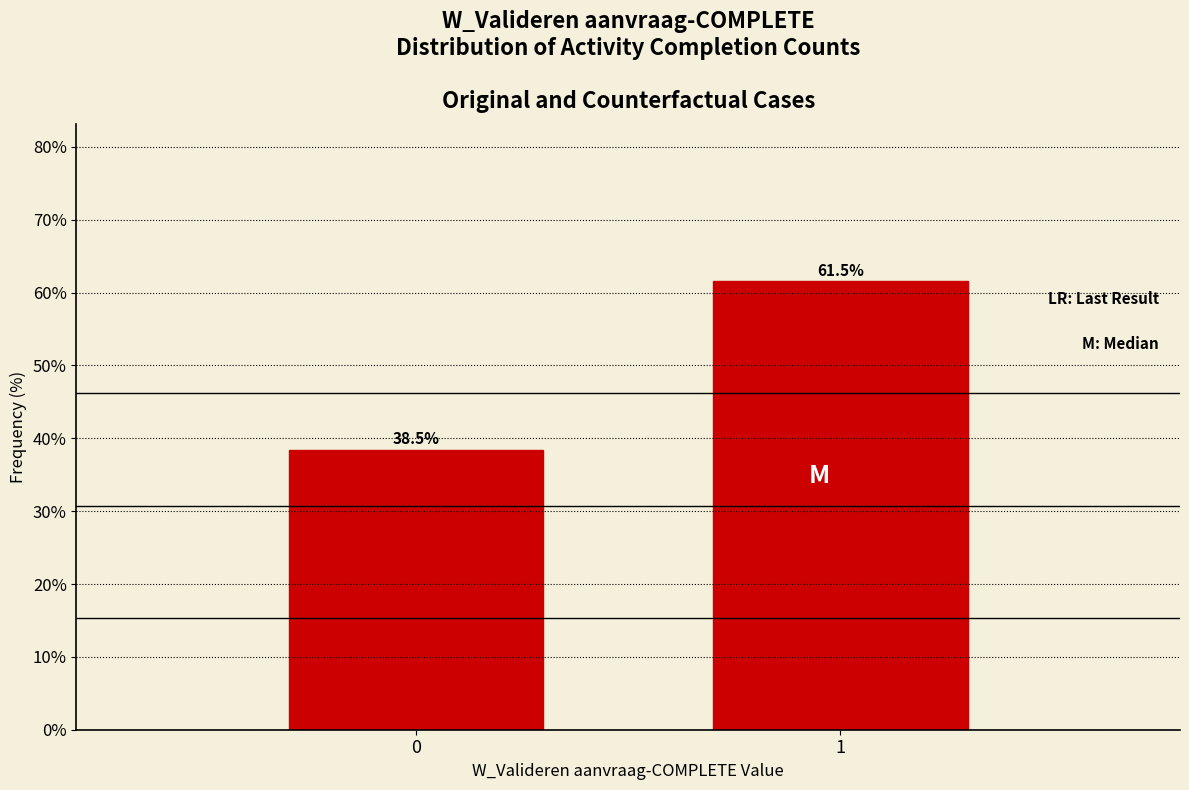

Reading left to right, transcribe all the data shown in this chart.

38.5	61.5